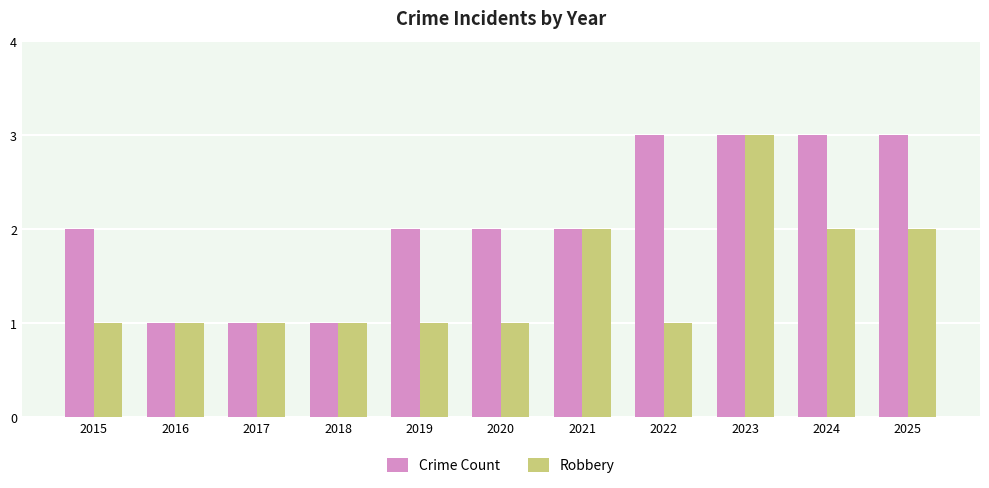

Rank the series by their average value, from lowest to highest.

Robbery, Crime Count